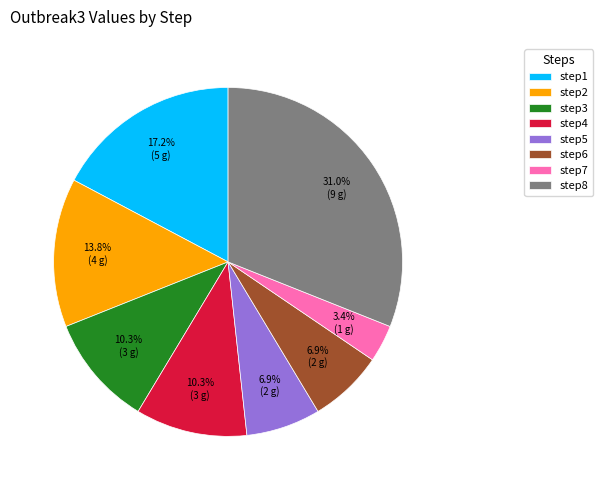

Do step4 and step1 together represent more than half of the pie?

No